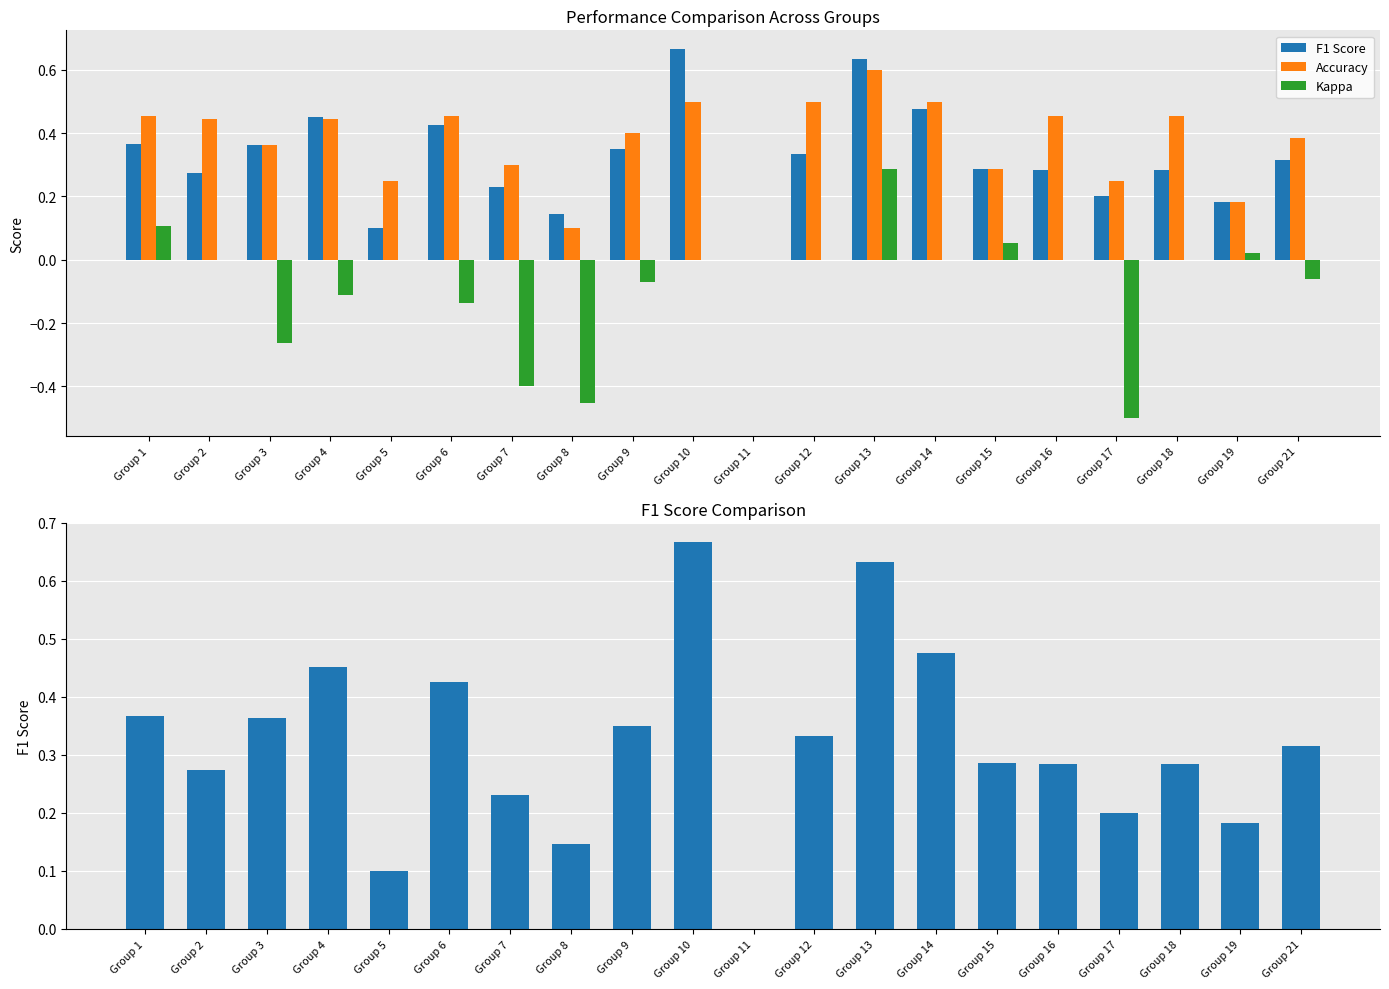

How many values in the Kappa series are below 0?

8